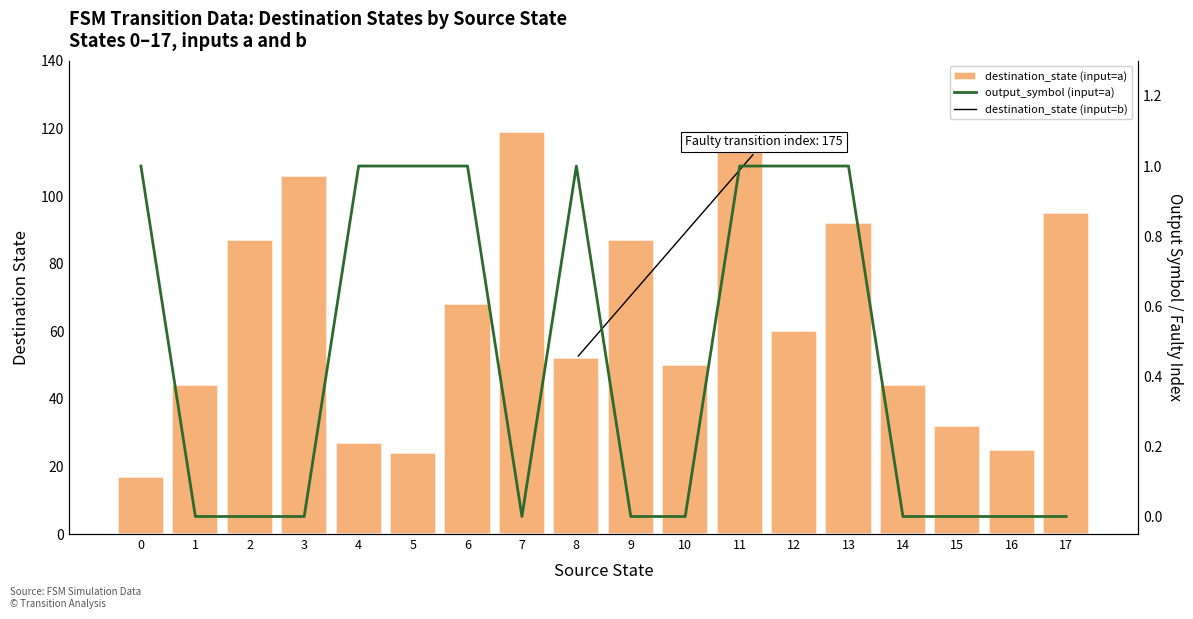

What is the sum of the destination_state (input=a) values at 10 and 11?

168